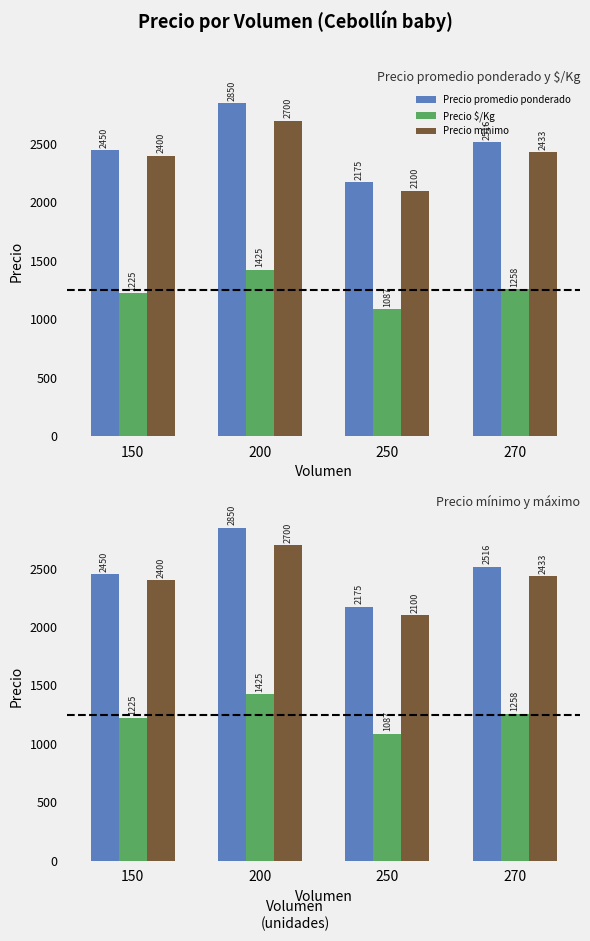

Which has a higher value, 250 or 150?

150